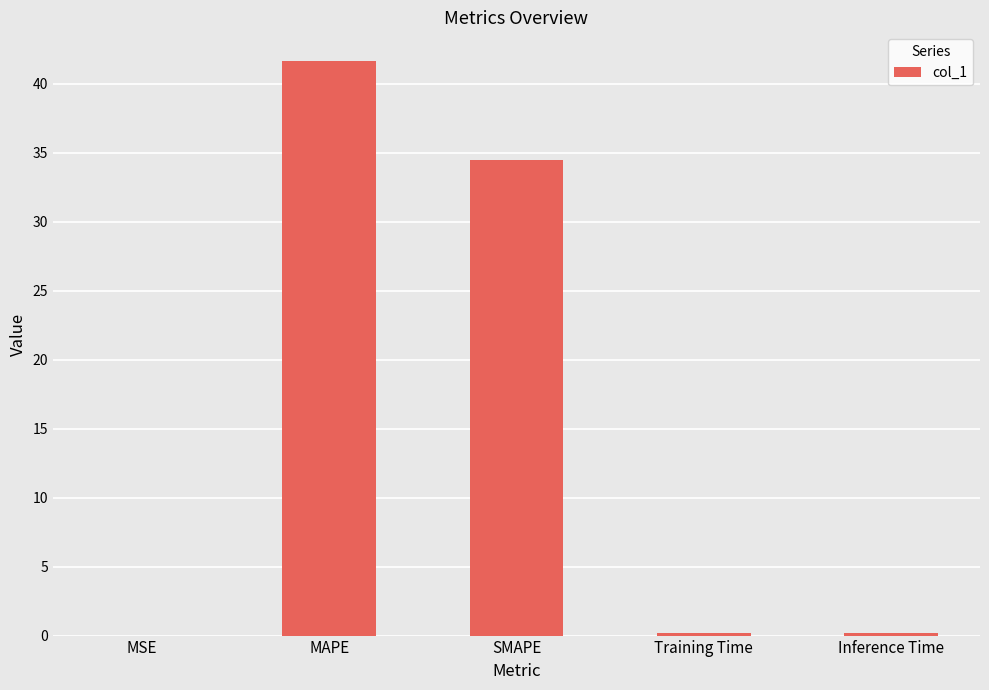

Which has a higher value, MAPE or MSE?

MAPE